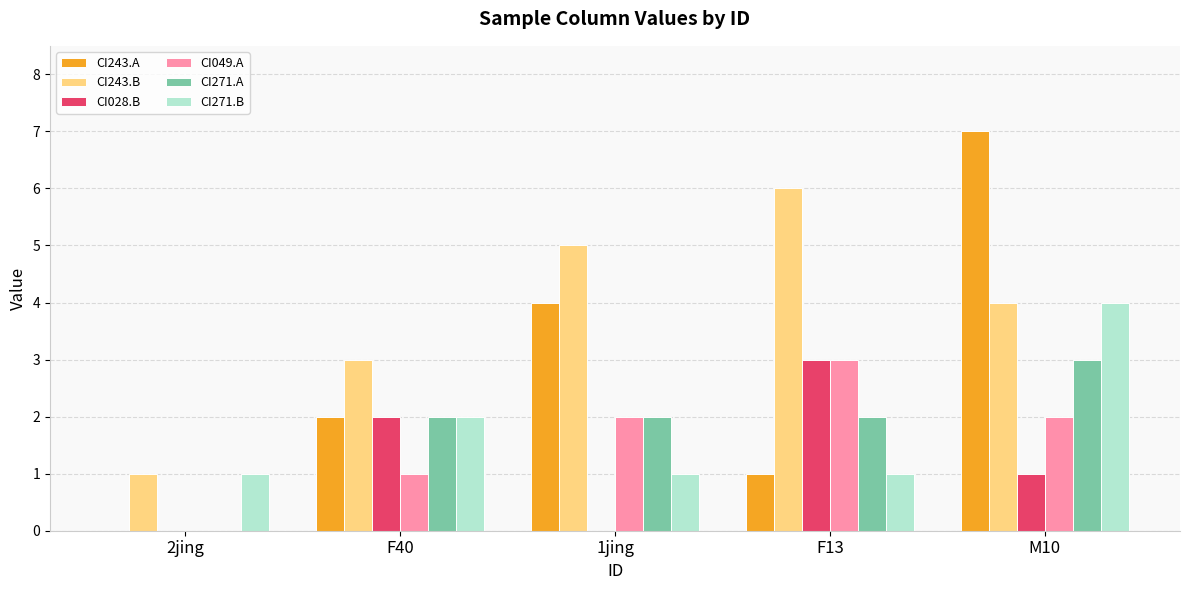

What is the total value across all series at F40?

12